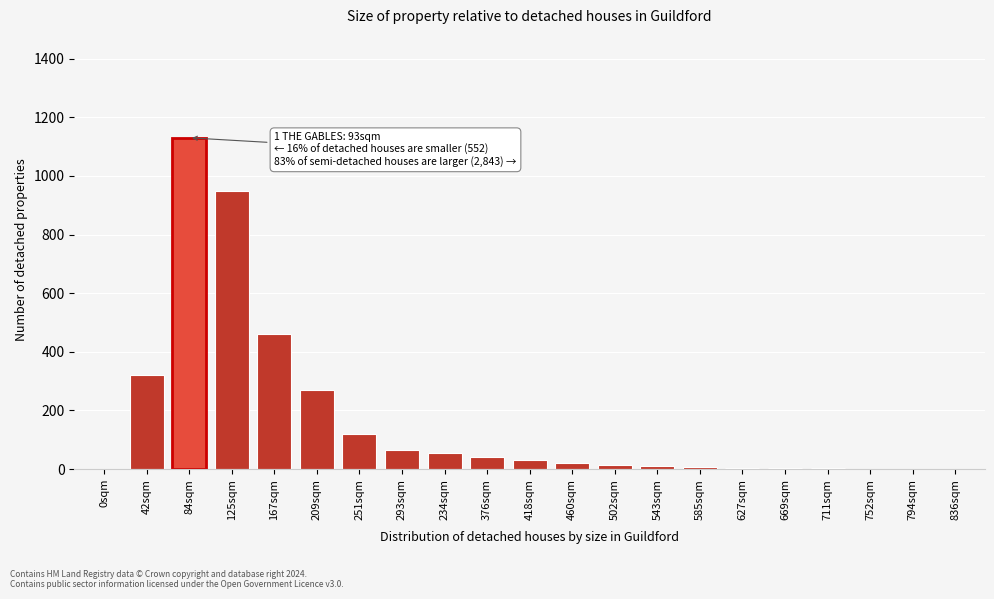

What is the ratio of the value at 293sqm to the value at 418sqm?

2.2